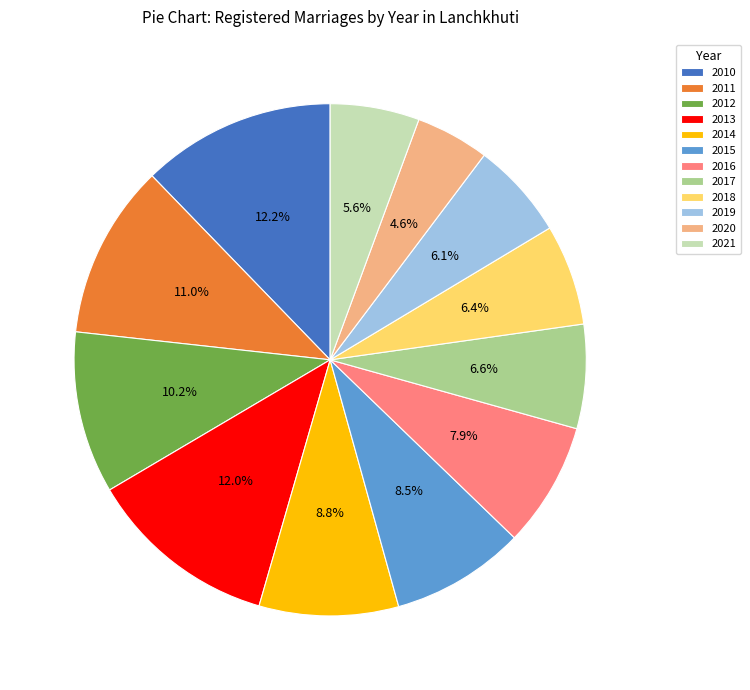

To the nearest percent, what portion does 2019 represent?

6%